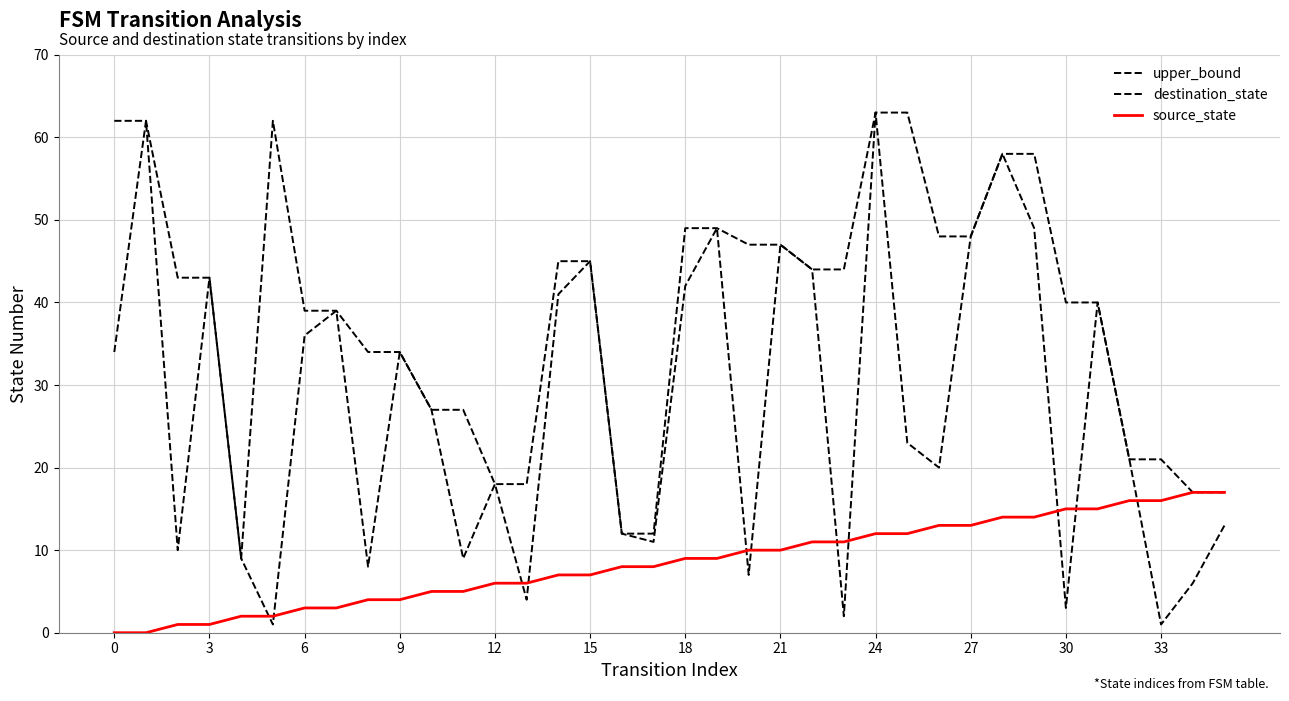

At which category does destination_state reach its first local peak?

3